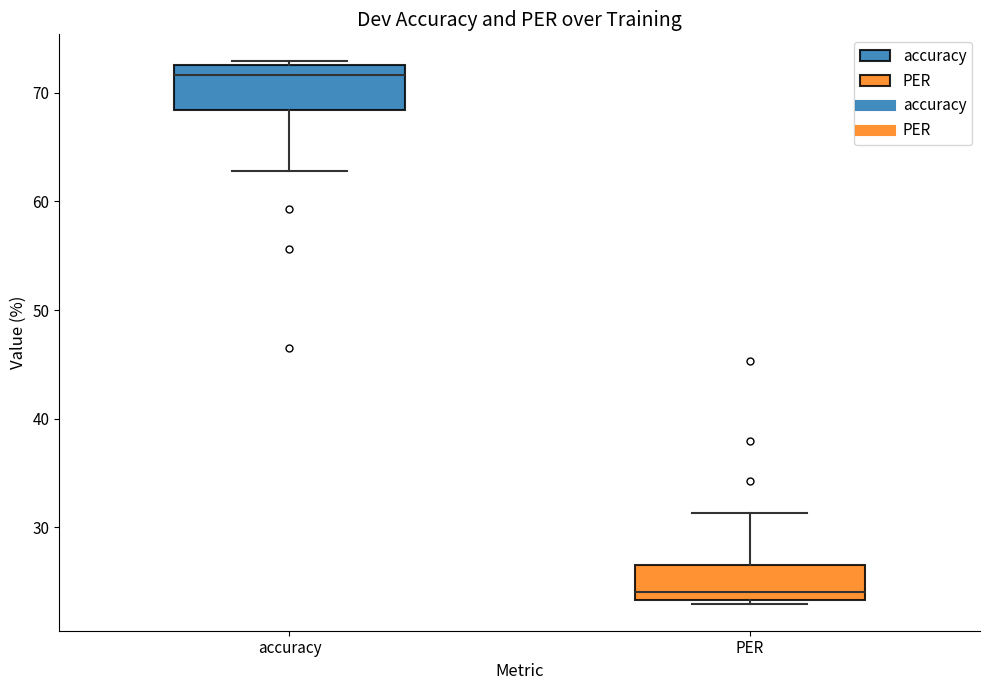

Where is the lower edge of the box for accuracy on the y-axis? The values are not printed on the chart, so give them approximately, as read against the axis.

68